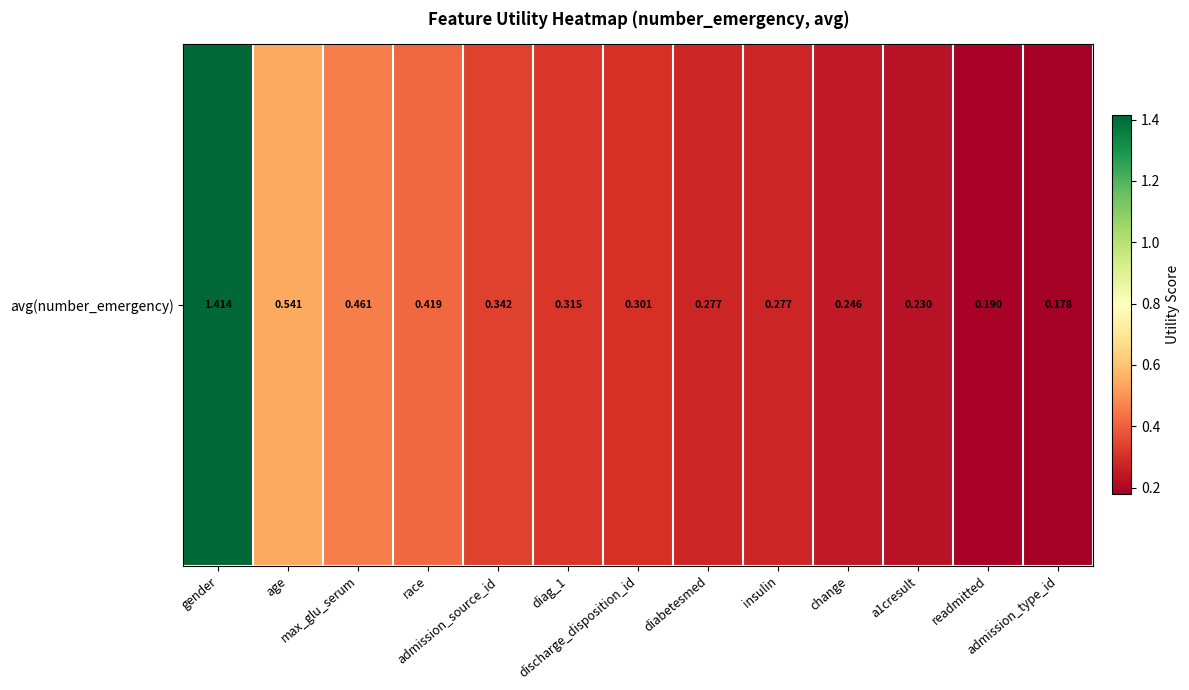

Count the number of categories in the chart.

13